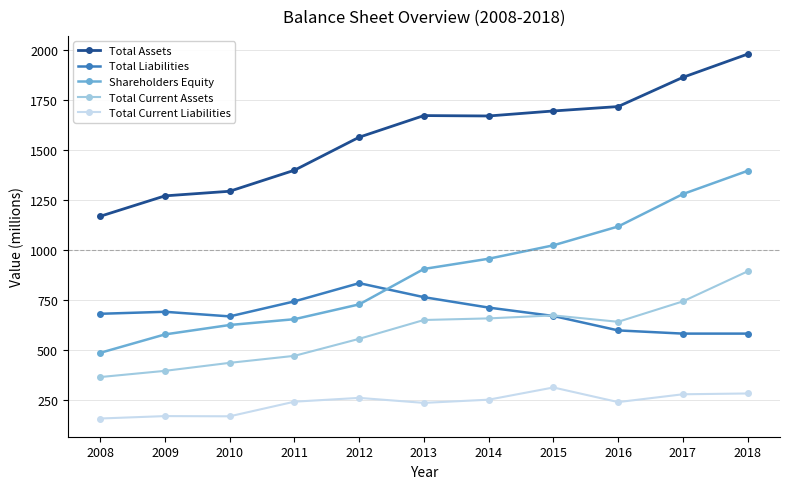

True or false: Shareholders Equity and Total Current Liabilities cross at least once.

False